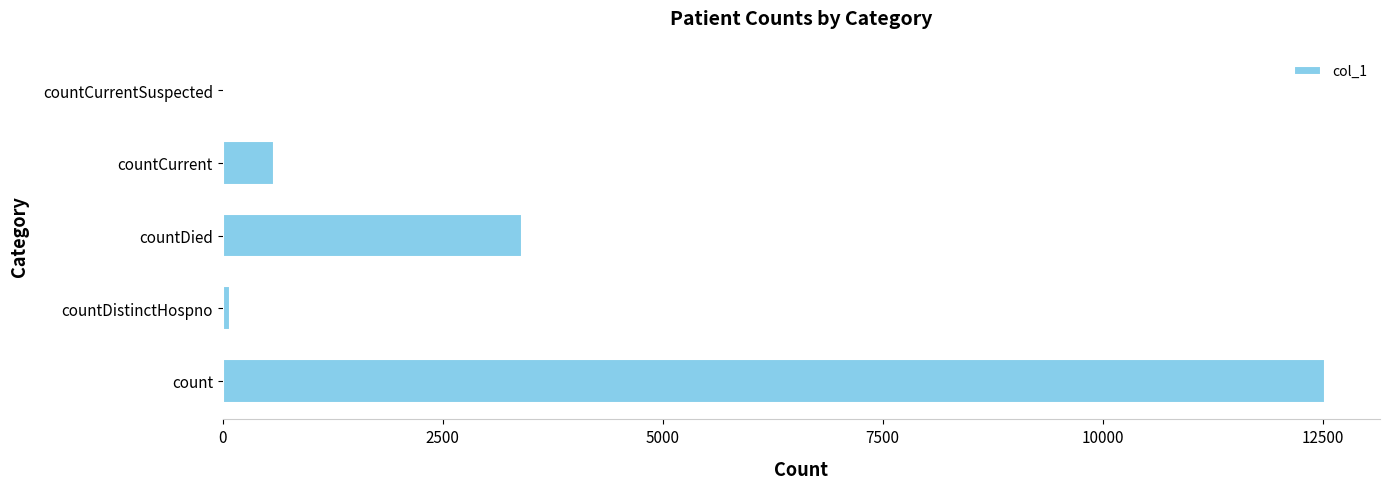

The value at countCurrentSuspected is 0. True or false?

True